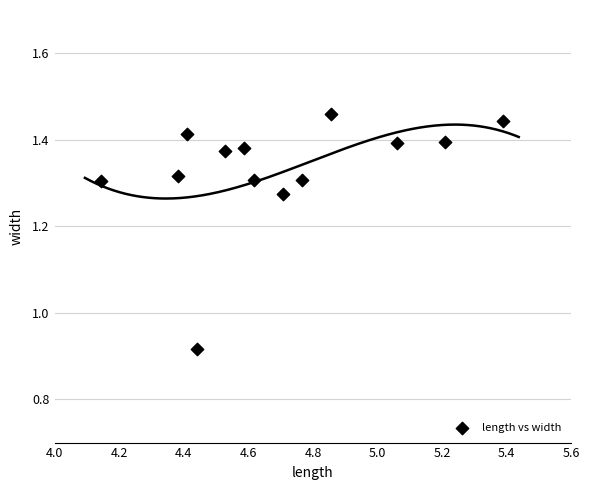

What is the range of X values (max minus min)?

1.2